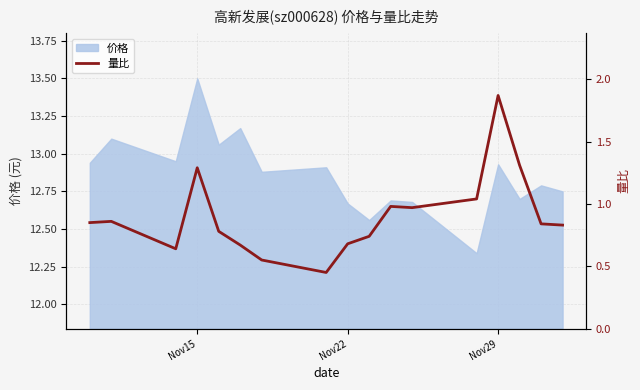

What is the maximum value for 价格?

13.5